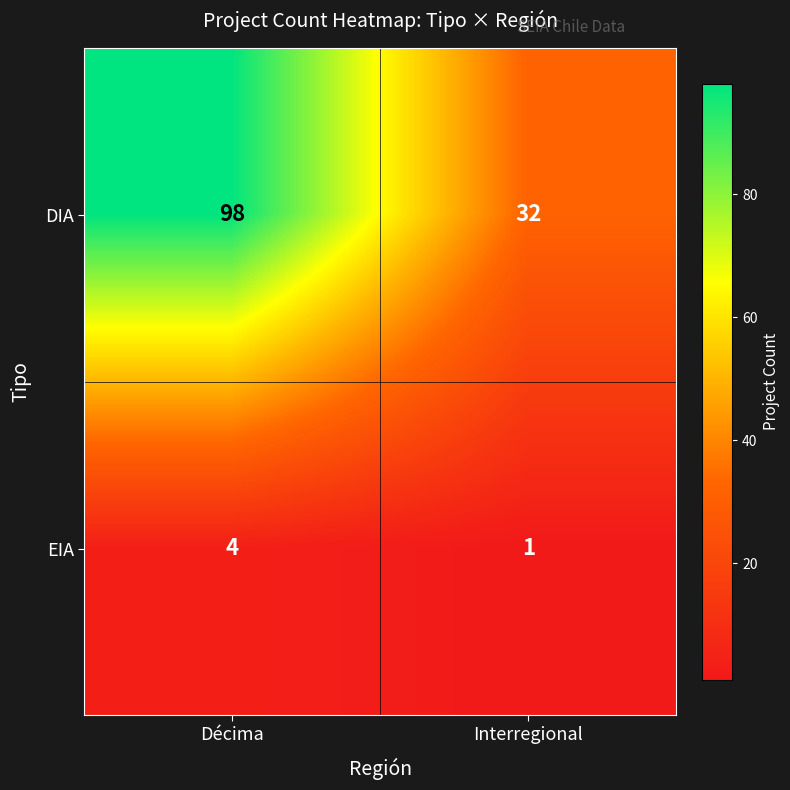

Reading right to left, transcribe all the data shown in this chart.

DIA: 32	98
EIA: 1	4